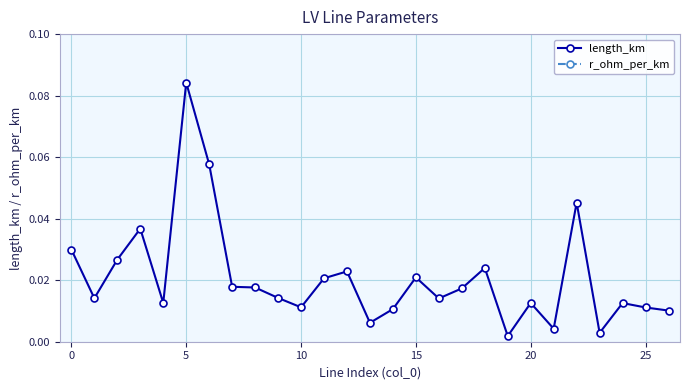

At which label does length_km reach its peak?

5